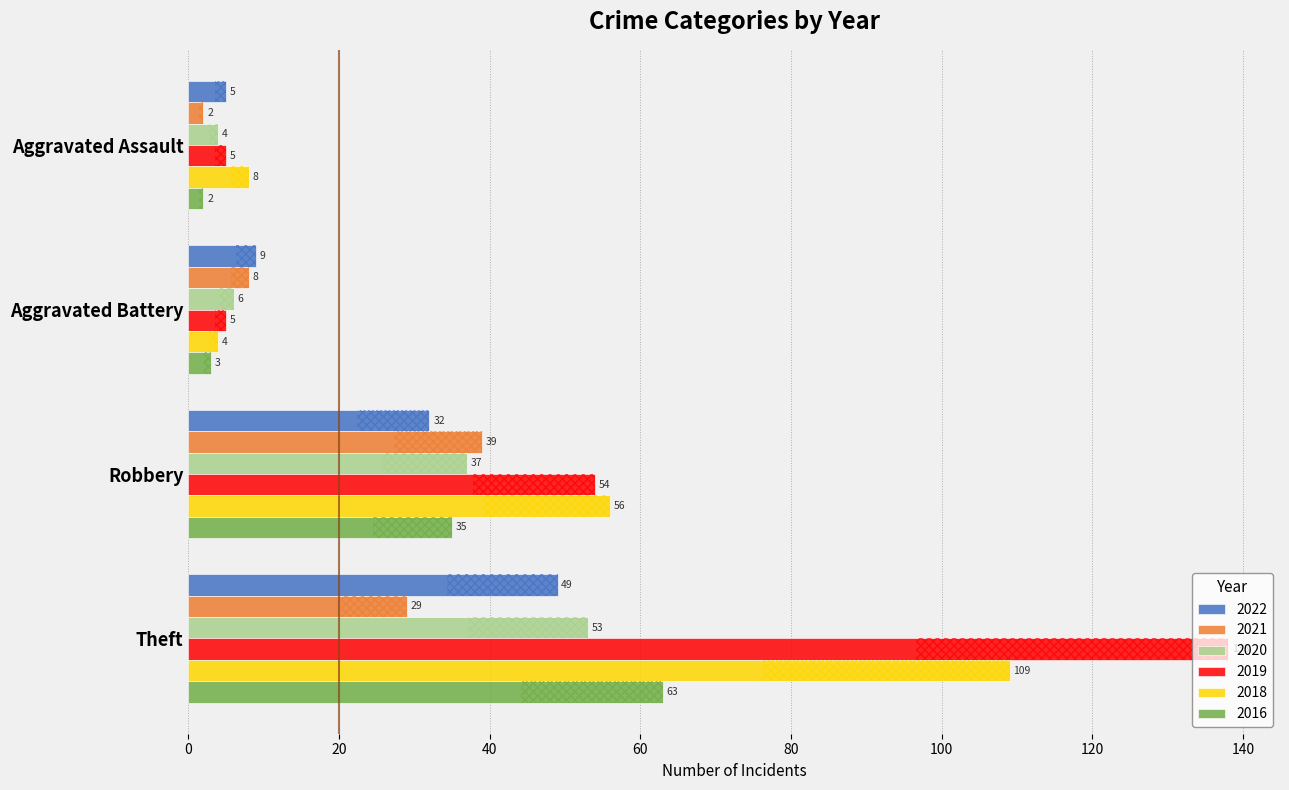

Reading left to right, what are all the values shown in this chart?

2022: 5	9	32	49
2021: 2	8	39	29
2020: 4	6	37	53
2019: 5	5	54	138
2018: 8	4	56	109
2016: 2	3	35	63